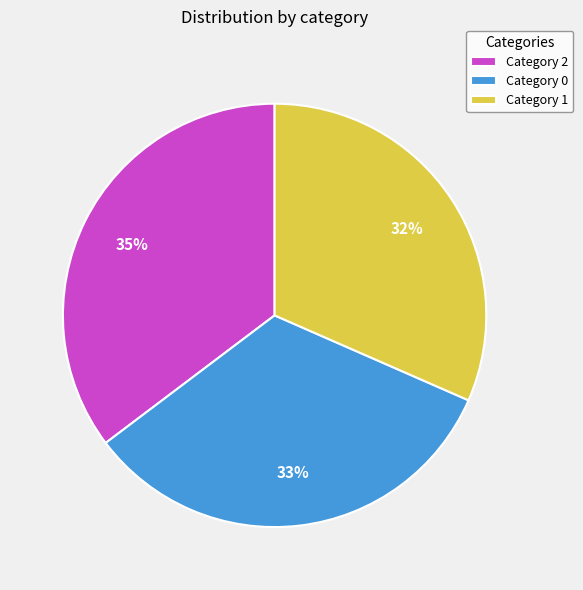

True or false: Category 2 accounts for 35% of the total.

True